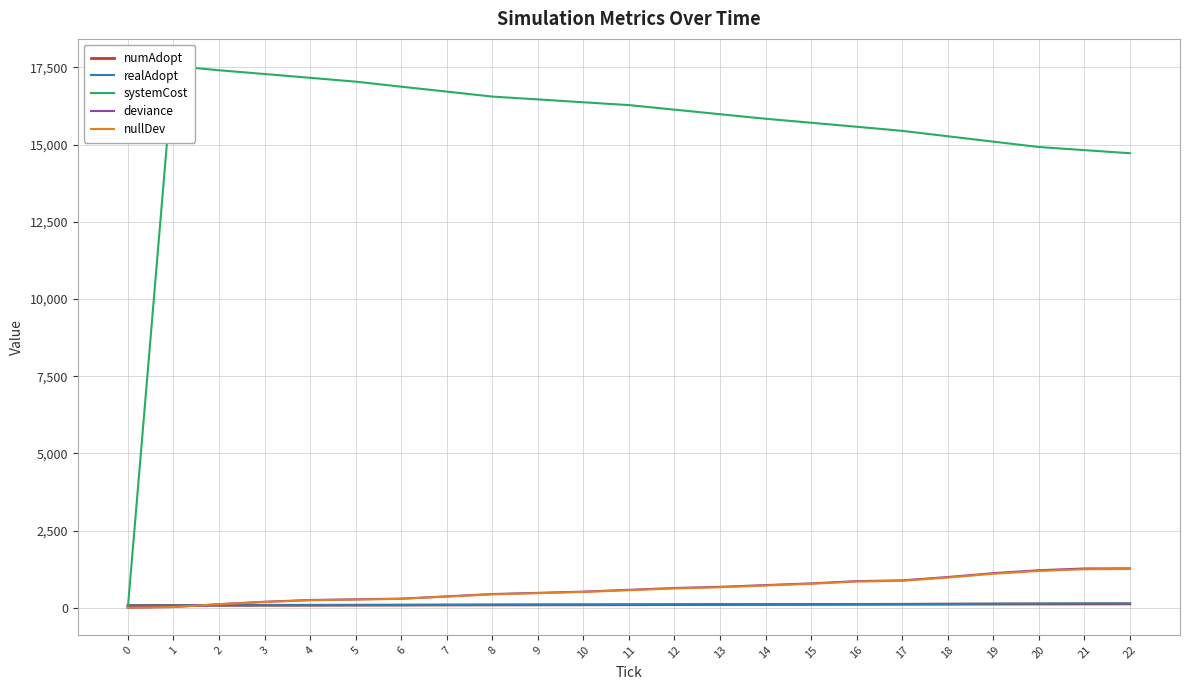

Where is deviance nearest to the value 637?

12